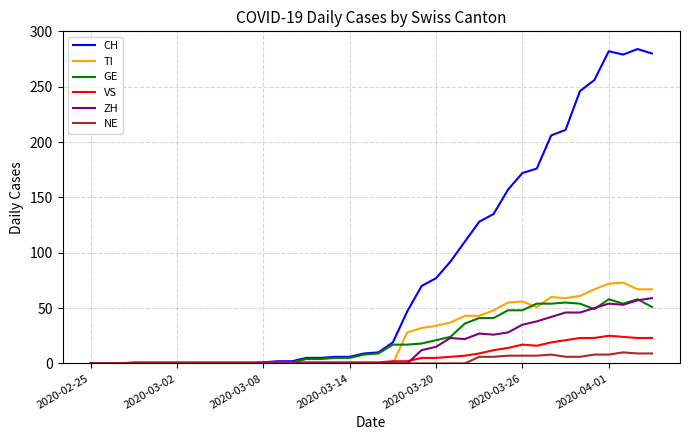

What is the maximum value shown in the chart?

284